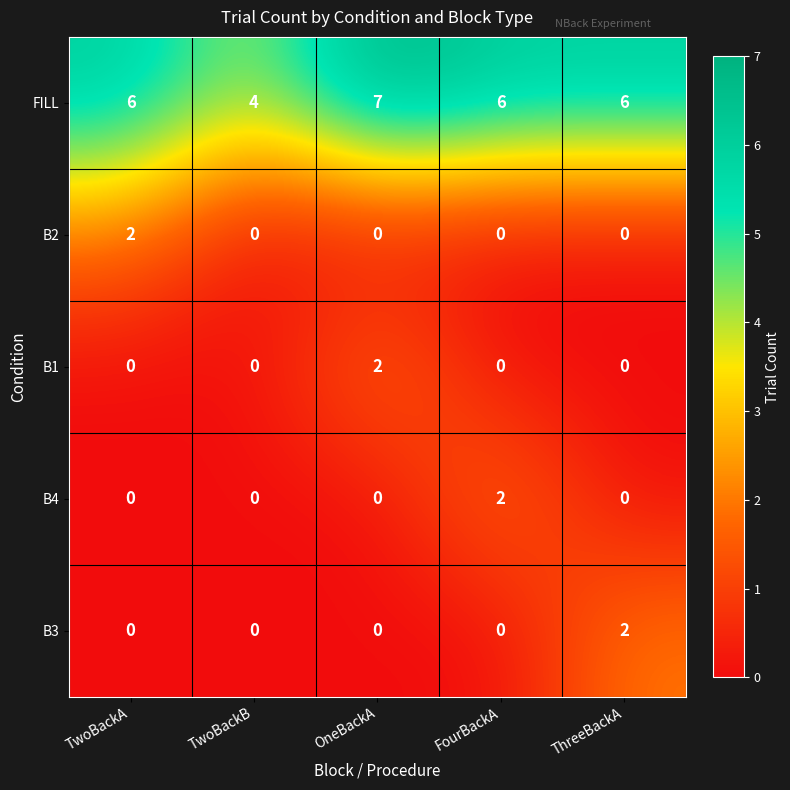

Count the number of categories in the chart.

5